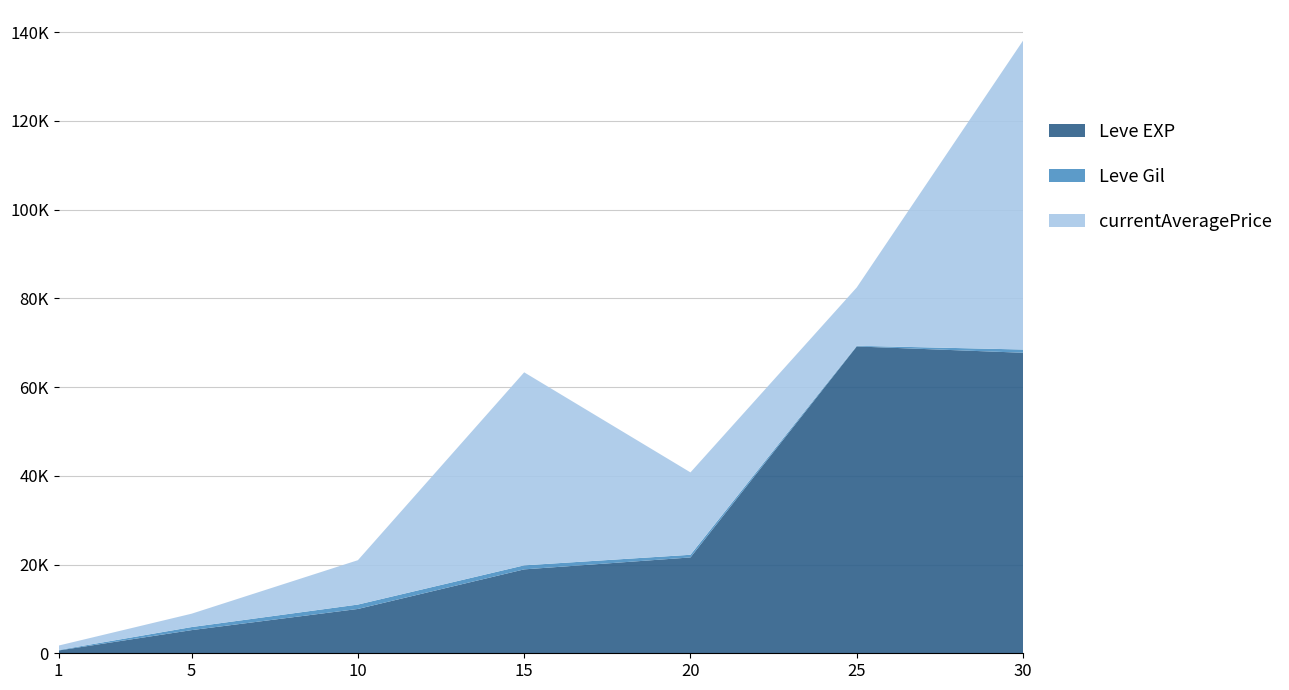

Reading left to right, list all the values displayed in this chart.

Leve EXP: 630.0	5220.0	9990.0	18910.0	21600.0	69150.0	67730.0
Leve Gil: 113.0	690.0	990.0	910.0	600.0	150.0	730.0
currentAveragePrice: 995.8	3011.0	10000.0	43500.0	18568.7	13147.7	69614.5